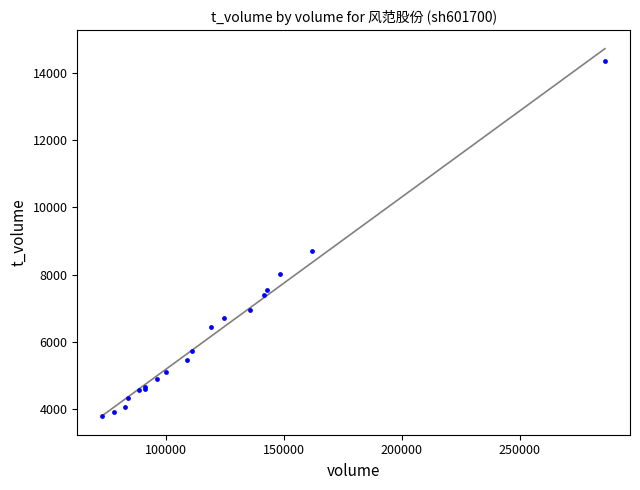

What Y value in the scatter plot is closest to 9075?

8712